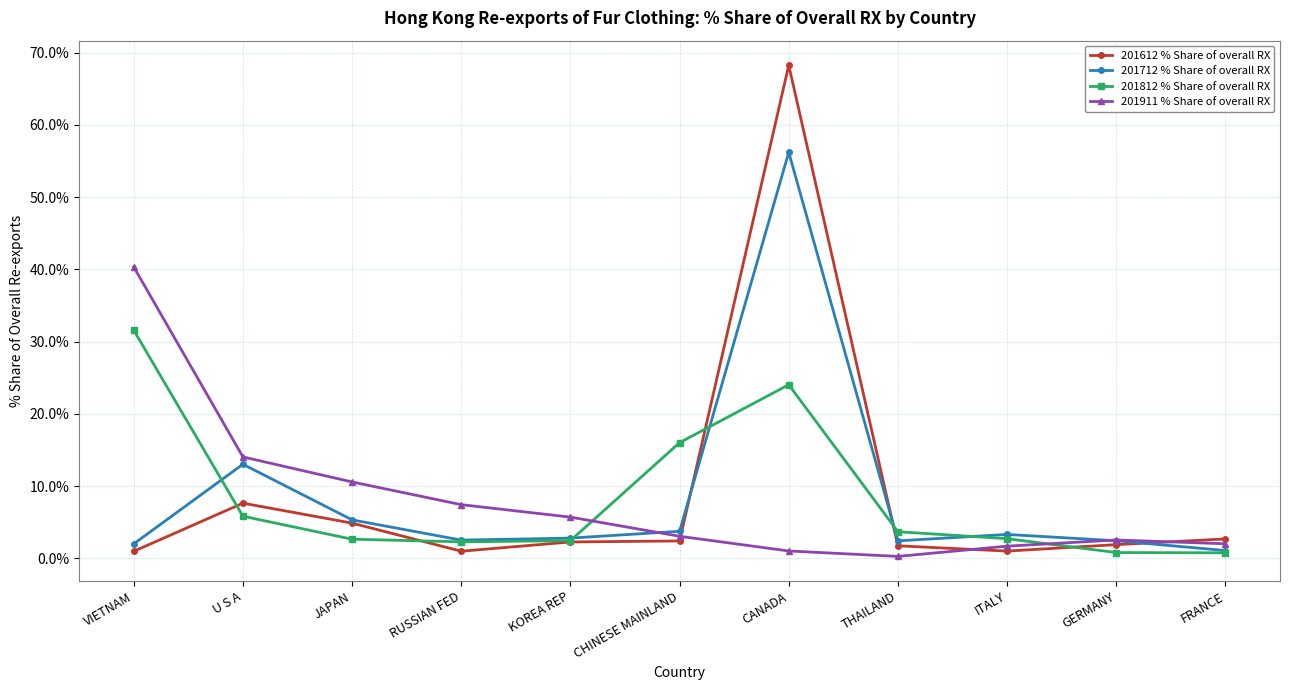

What is the minimum value shown in the chart?

0.3